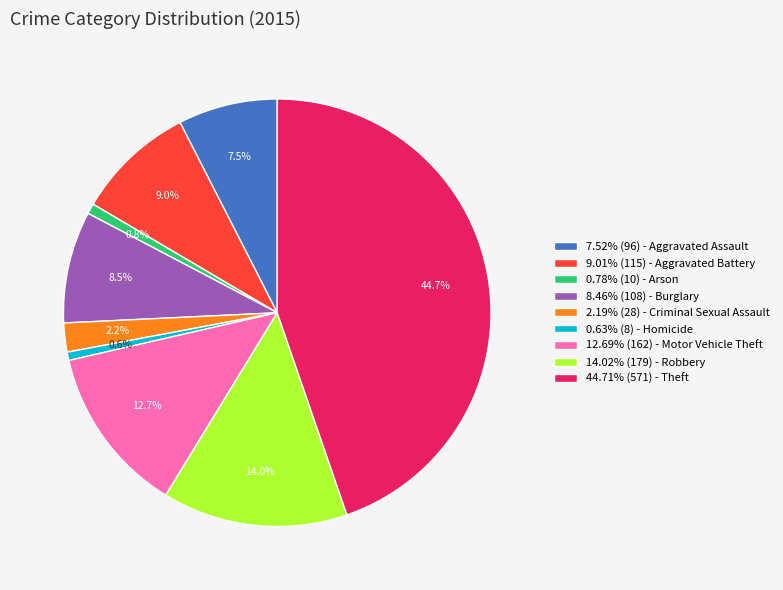

Approximately how many times larger is the value at 7.52% (96) - Aggravated Assault compared to 0.63% (8) - Homicide?

12.0